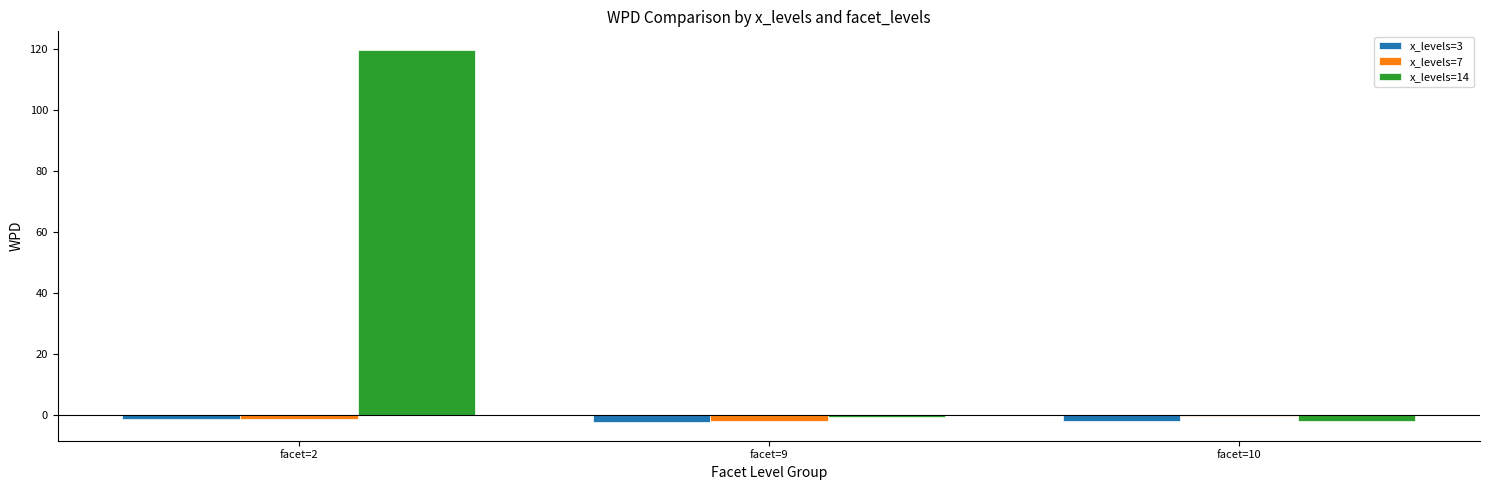

At which label does x_levels=14 reach its peak?

facet=2